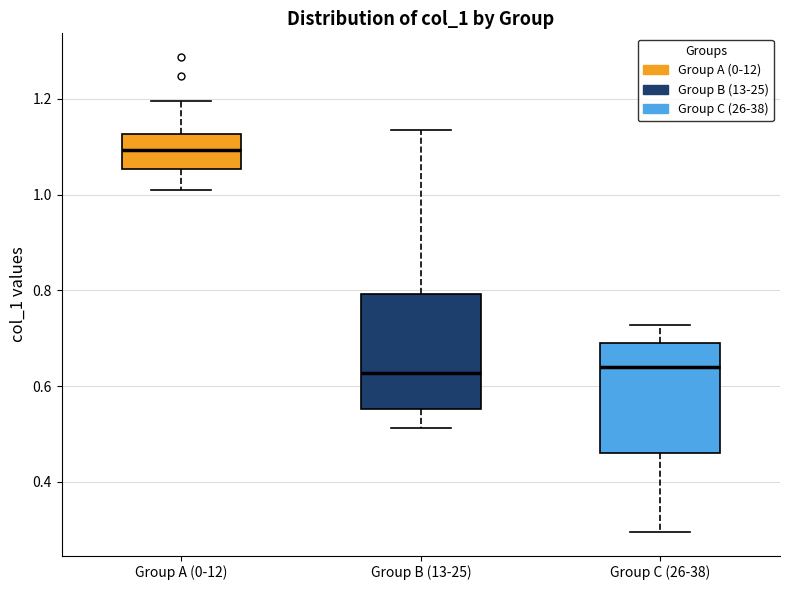

Reading left to right, read every box against the y-axis: the position of its median line, the range the box covers, and the ends of its whiskers. The values are not printed on the chart, so give them approximately, as read against the axis.

Group A (0-12): median 1.10, box 1.06 to 1.12, whiskers 1.02 to 1.20
Group B (13-25): median 0.62, box 0.56 to 0.80, whiskers 0.52 to 1.14
Group C (26-38): median 0.64, box 0.46 to 0.70, whiskers 0.30 to 0.72